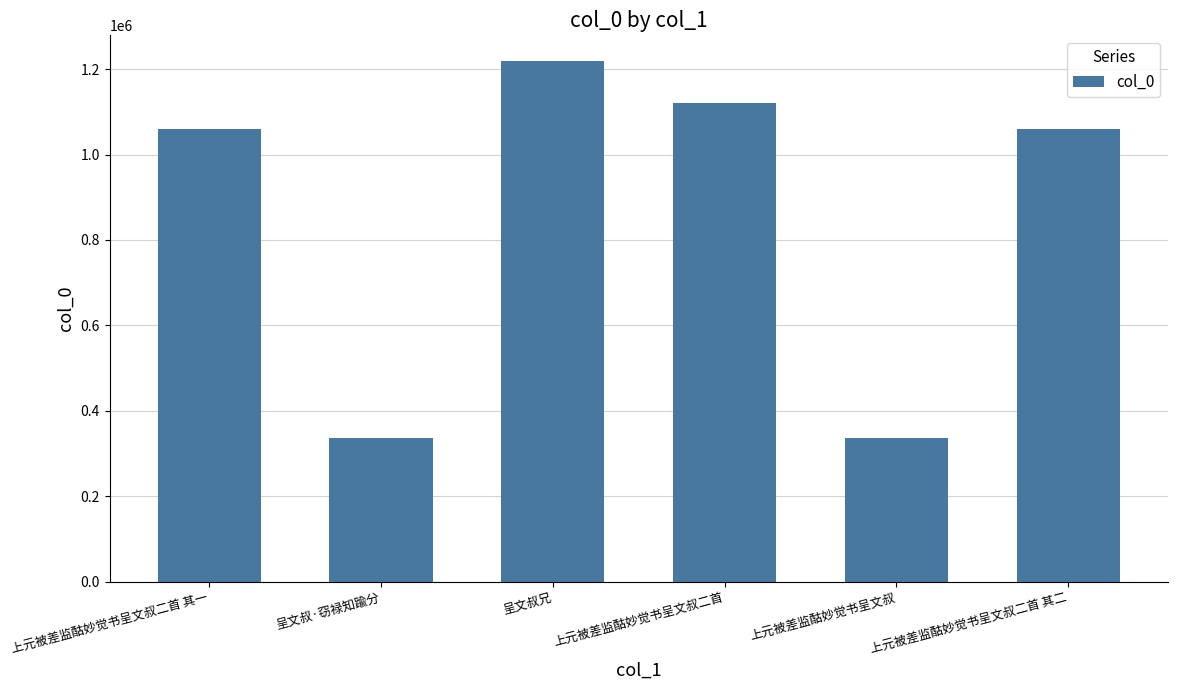

What value does the data have at 呈文叔兄, to the nearest 50?

1218250